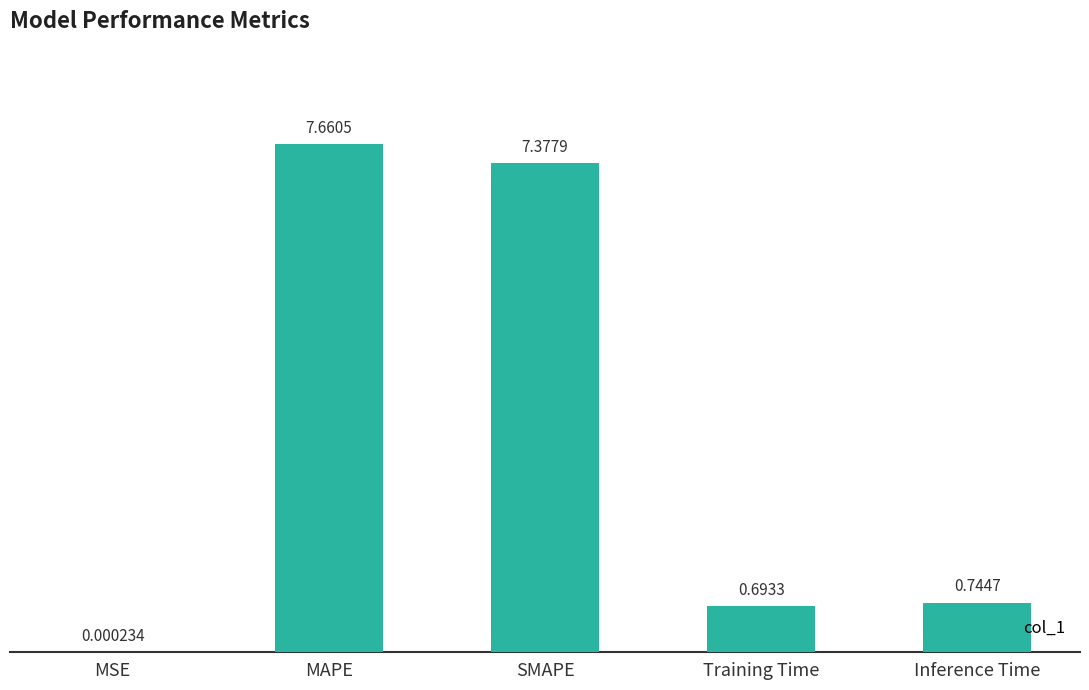

The value at SMAPE is 7.4. True or false?

True